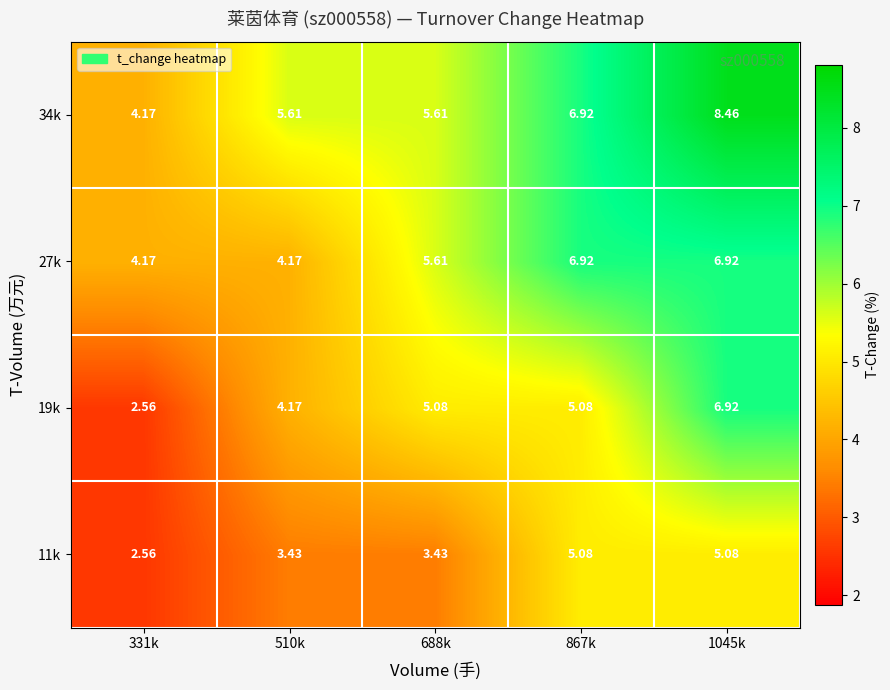

Is the value of 11k at 331k greater than the value of 27k at 1045k?

No